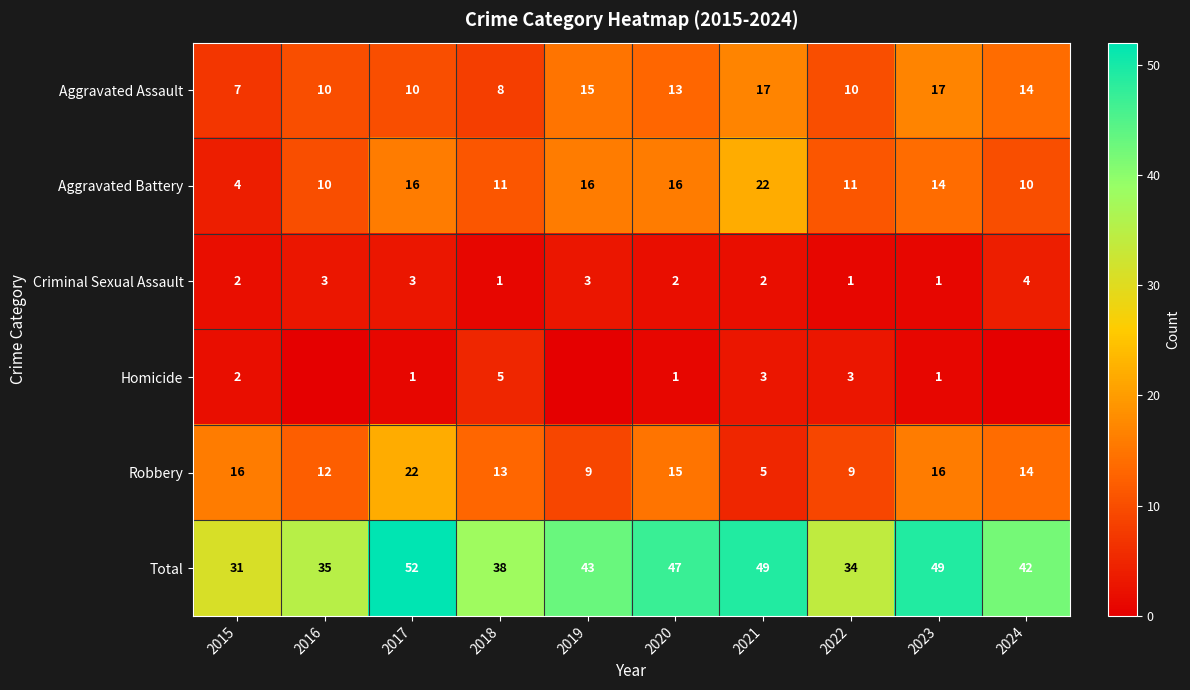

What is the lowest value of the Aggravated Battery series?

4